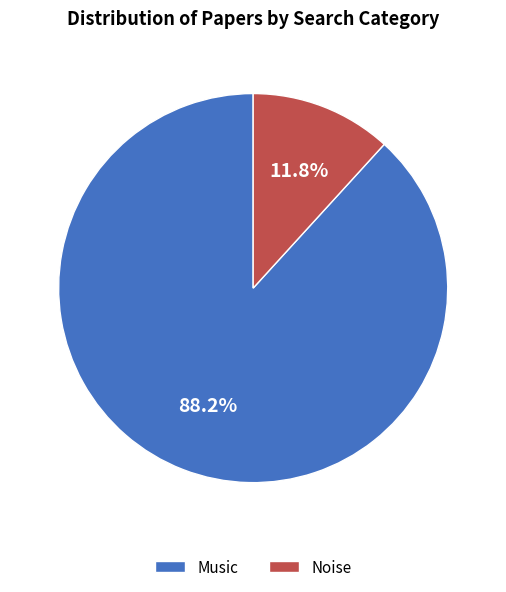

Count the number of slices in the pie.

2